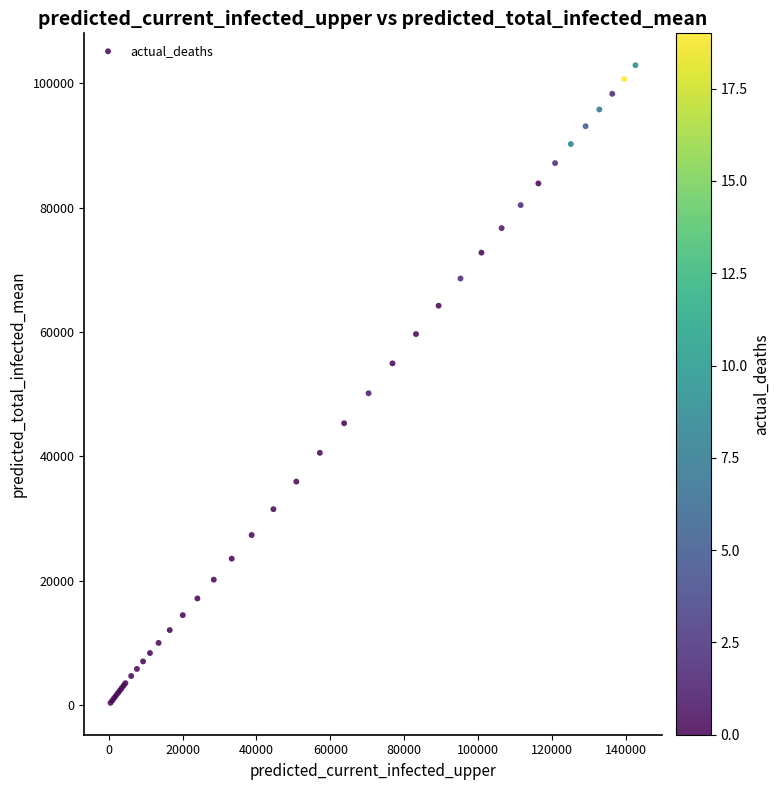

What Y value in the scatter plot is closest to 51635?

50151